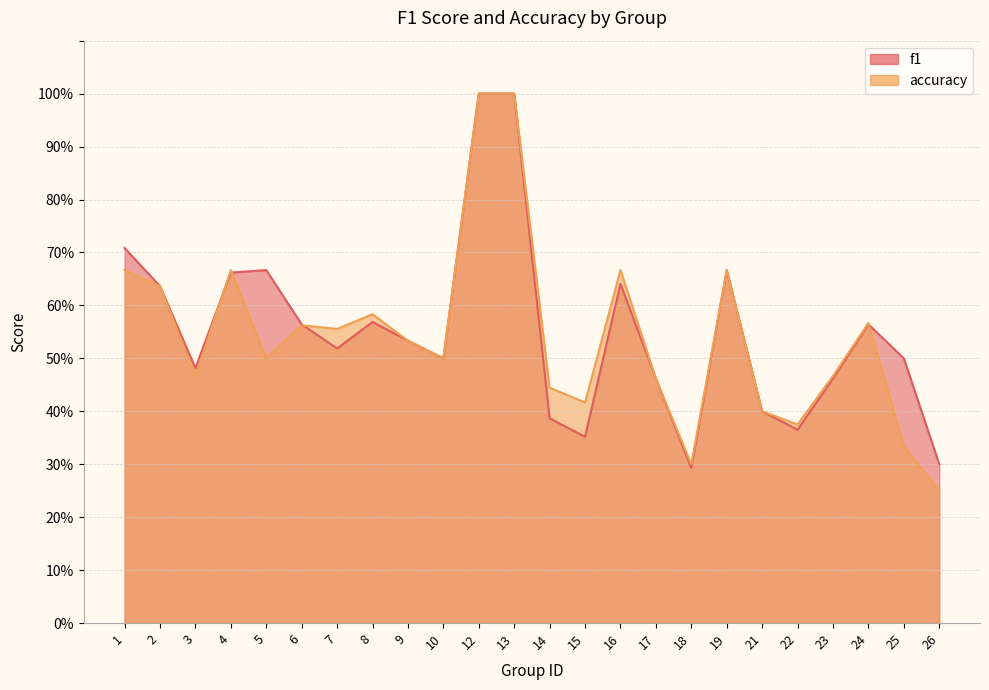

What is the value of the accuracy point at the 16th from the left?

0.5